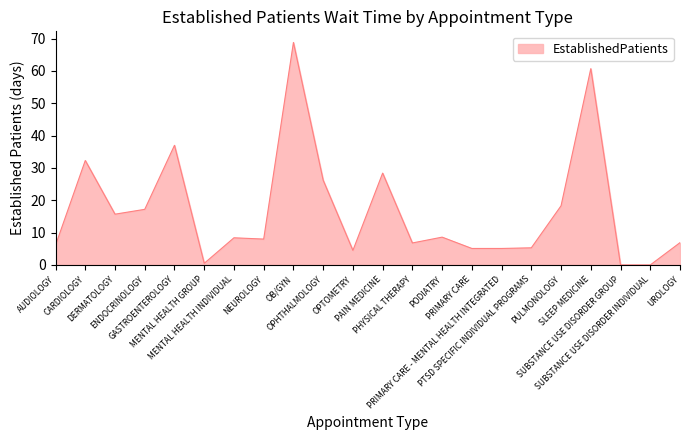

Does the chart display data point markers on the line(s)?

No